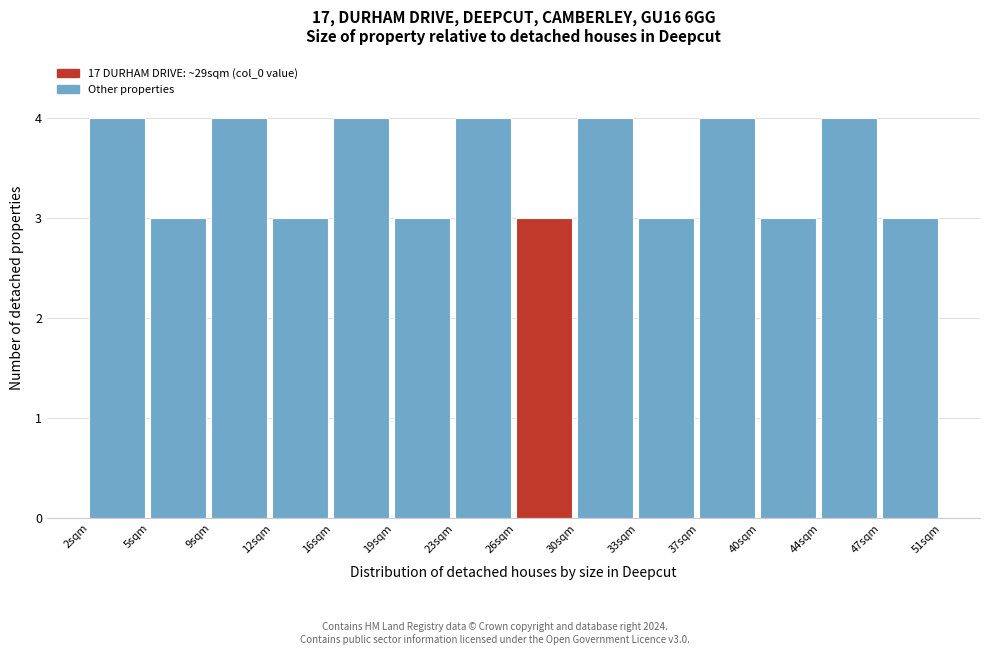

Reading left to right, list every bar in this chart as the range it spans on the x-axis followed by its height. The values are not printed on the chart, so give them approximately, as read against the axis.

2.0 to 5.5: 4
5.5 to 9.0: 3
9.0 to 12.5: 4
12.5 to 16.0: 3
16.0 to 19.5: 4
19.5 to 23.0: 3
23.0 to 26.5: 4
26.5 to 30.0: 3
30.0 to 33.5: 4
33.5 to 37.0: 3
37.0 to 40.5: 4
40.5 to 44.0: 3
44.0 to 47.5: 4
47.5 to 51.0: 3